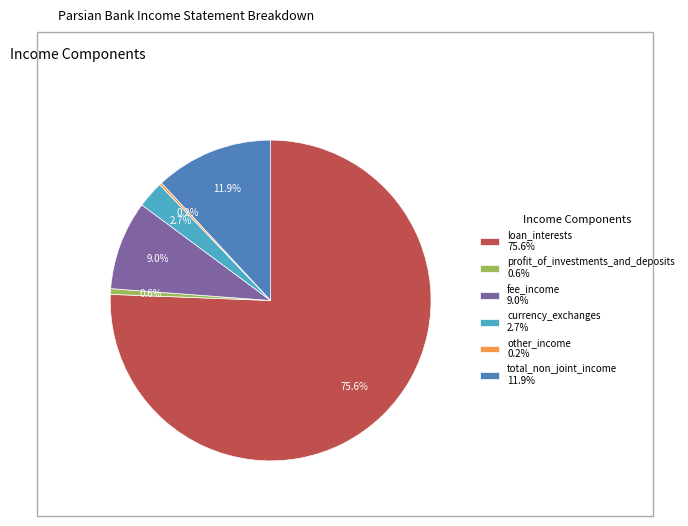

Which has a higher value, loan_interests or total_non_joint_income?

loan_interests